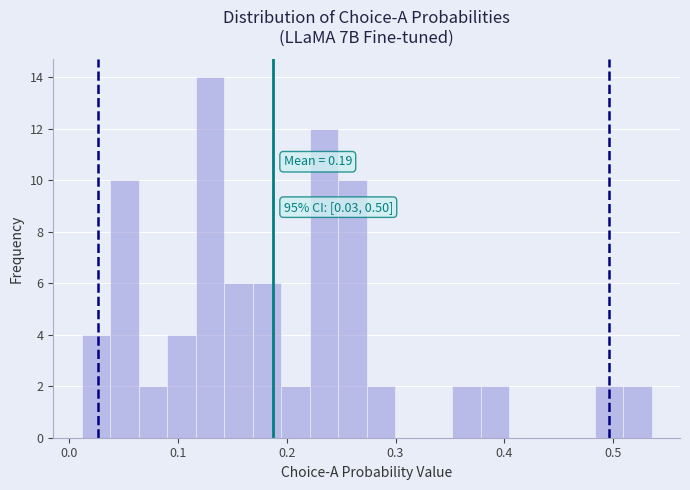

Around what value on the x-axis is the tallest bar? Give the approximate position of its centre, as read against the axis.

0.13